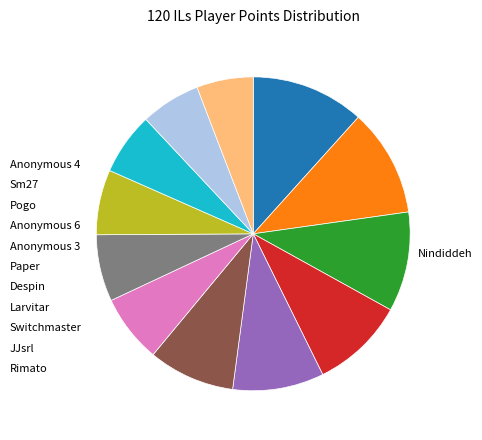

Is there any slice that represents more than half of the pie?

No